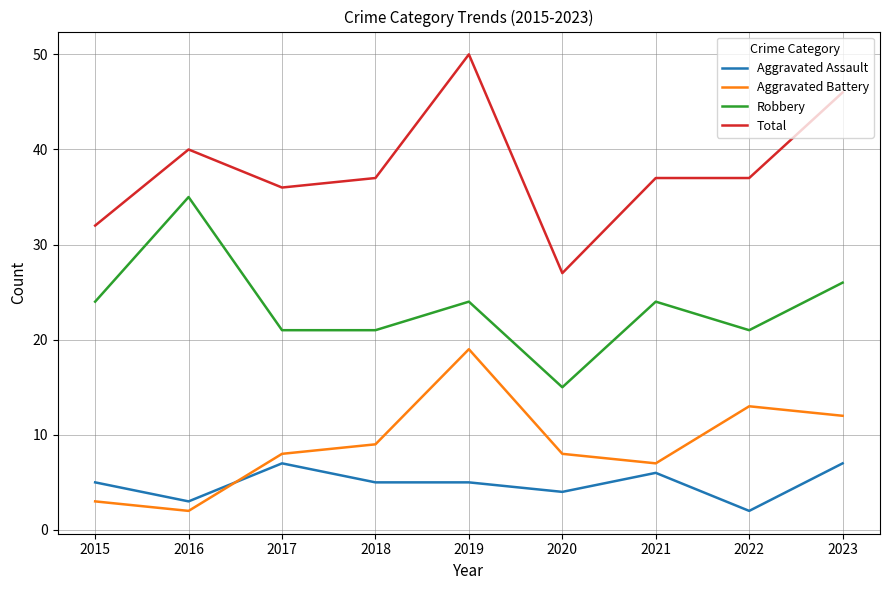

List the series in order of their peak value, lowest first.

Aggravated Assault, Aggravated Battery, Robbery, Total